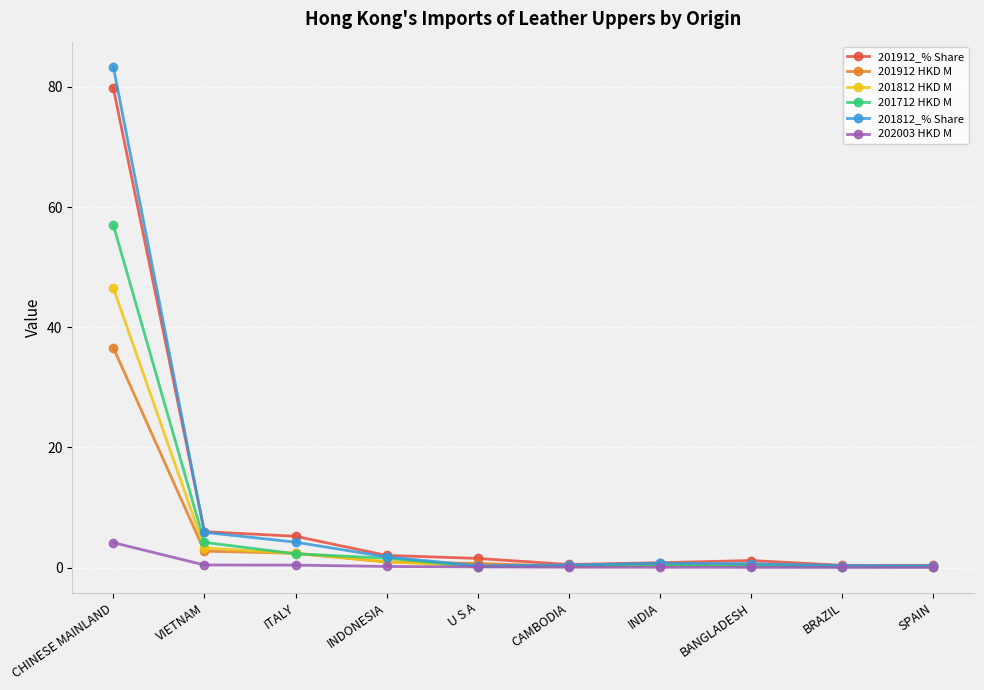

What is the spread (max minus min) of values at INDIA?

0.8